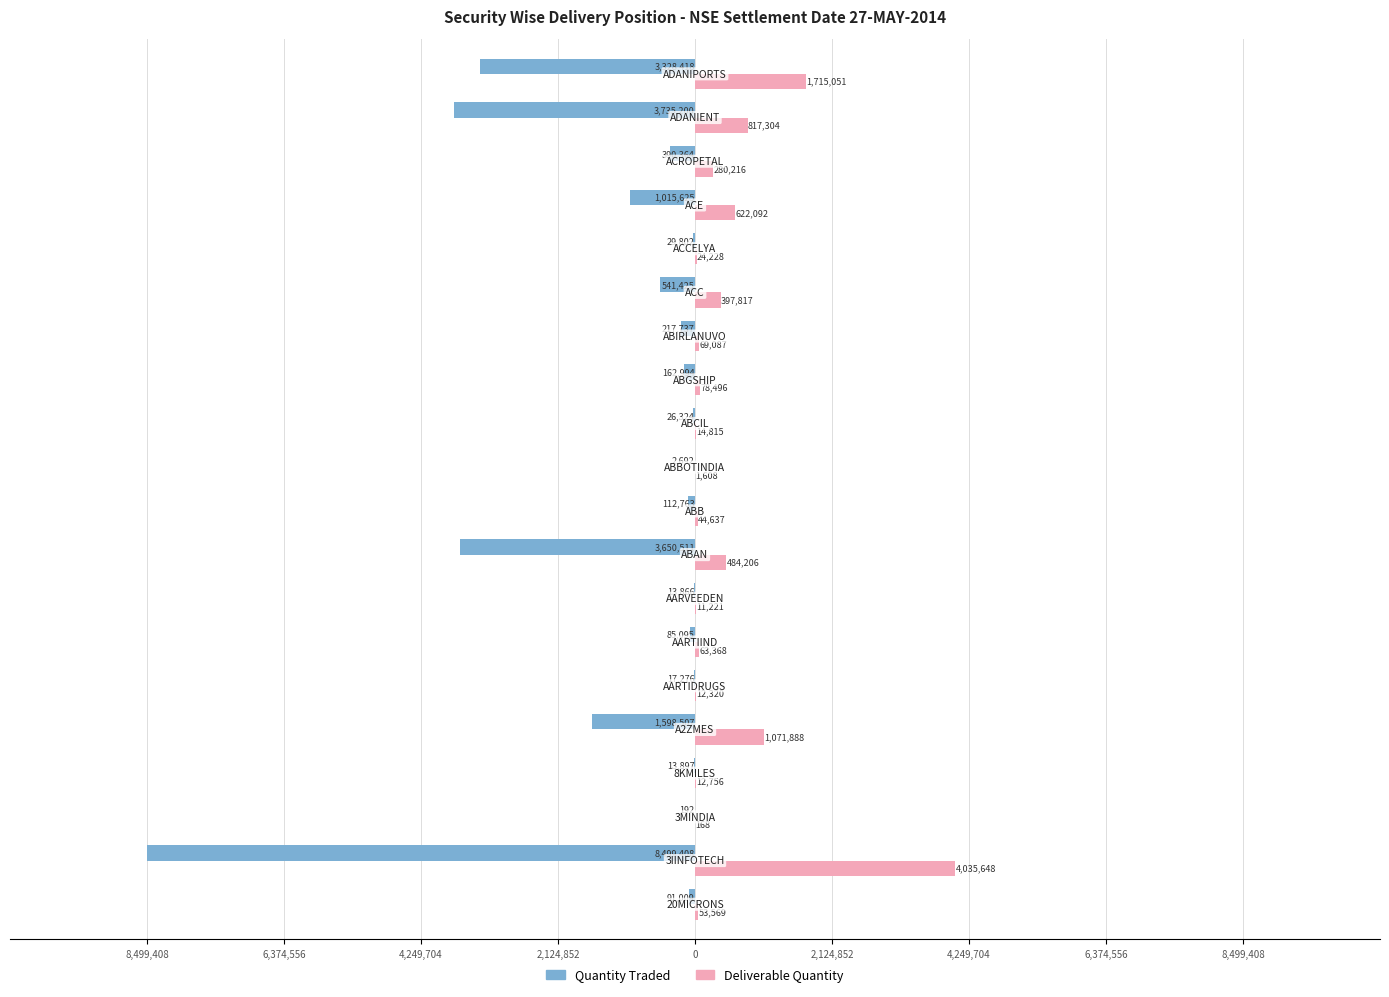

What is the average value of the Deliverable Quantity series?

490525